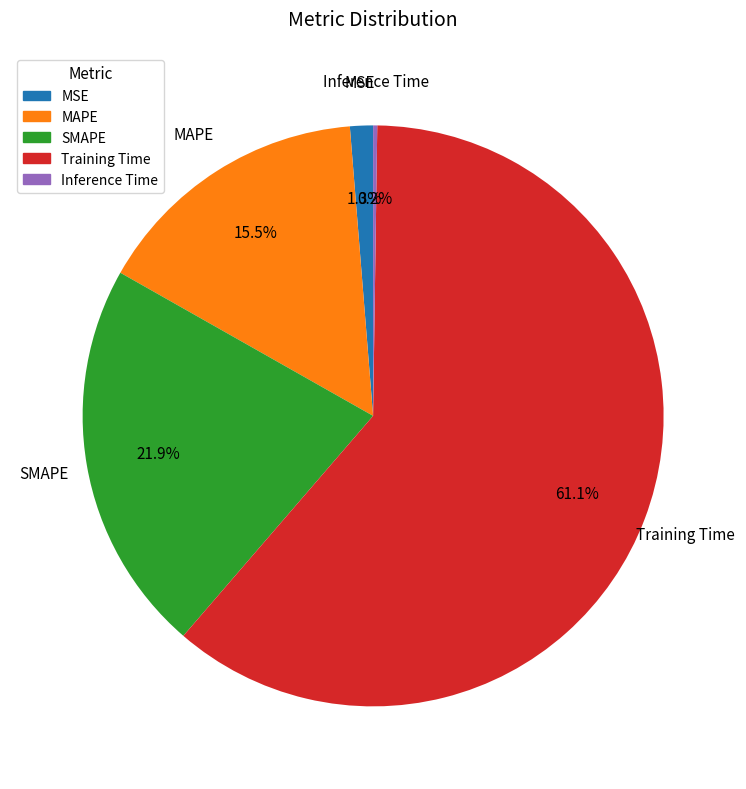

Combined, what portion of the pie is Training Time and MSE?

62.4%